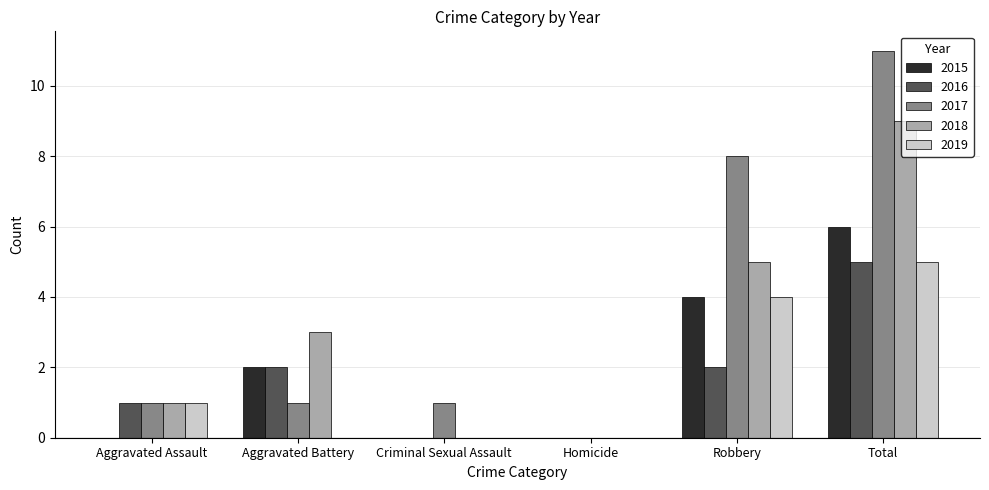

What is the maximum value for 2019?

5